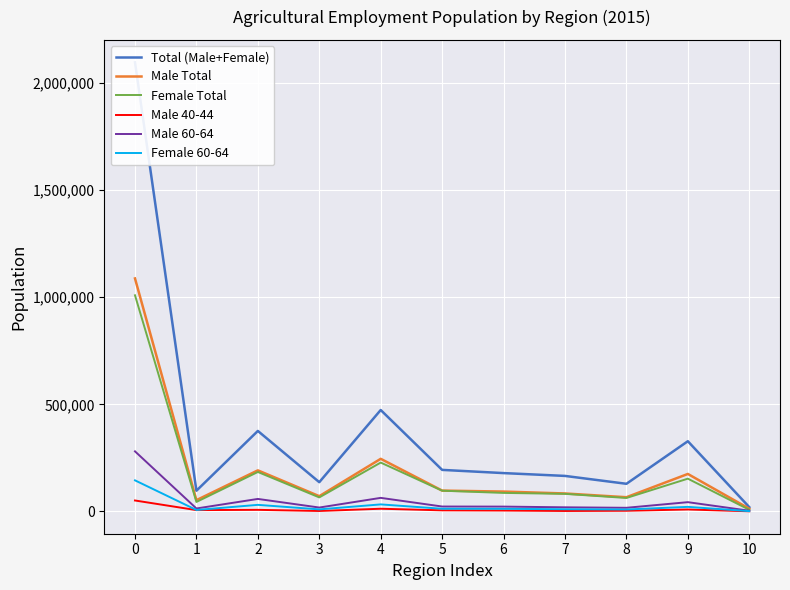

Reading left to right, what are all the values shown in this chart?

Total (Male+Female): 2096662	96557	375640	136384	473395	193796	178834	165651	128865	327624	19916
Male Total: 1087617	52509	191618	71074	245471	97128	92581	83716	66205	174838	12477
Female Total: 1009045	44048	184022	65310	227924	96668	86253	81935	62660	152786	7439
Male 40-44: 50922	6017	7228	1939	12435	4929	4009	1931	2967	8901	566
Male 60-64: 280318	13629	58205	18003	63172	22764	22376	19092	16851	43083	3143
Female 60-64: 144941	6626	30562	9389	32662	12315	11999	10148	8903	21135	1202